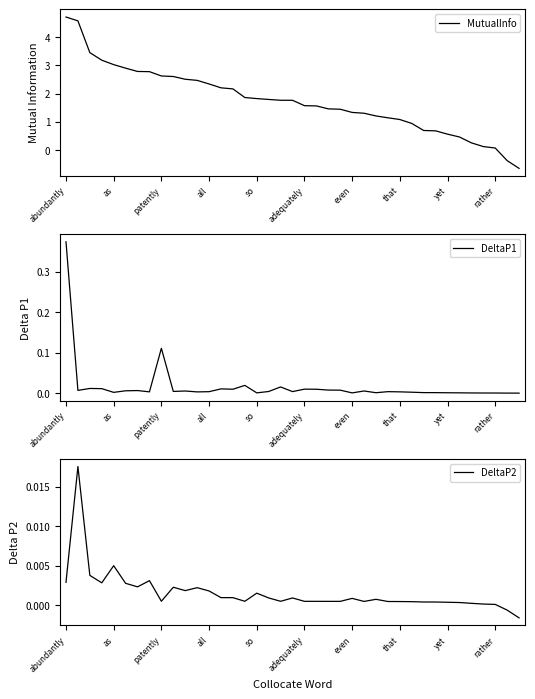

How many series are shown in this chart?

3